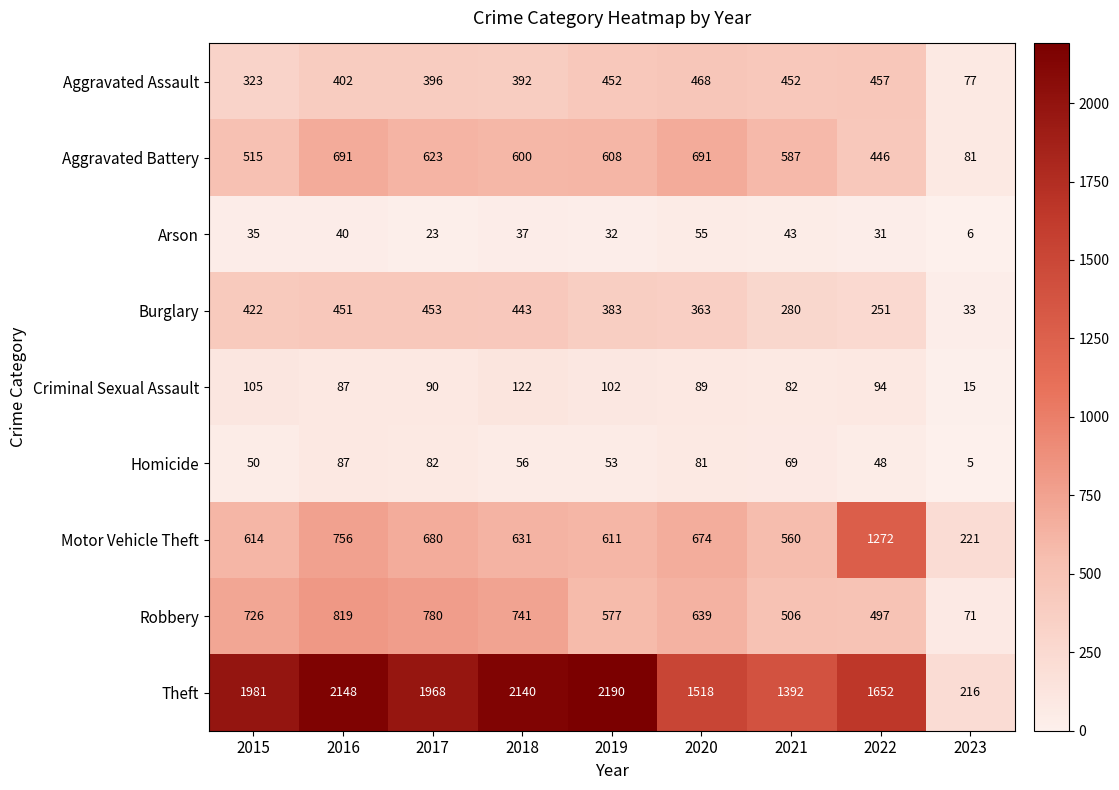

Read the Theft value at 2017, to the nearest 50.

1950